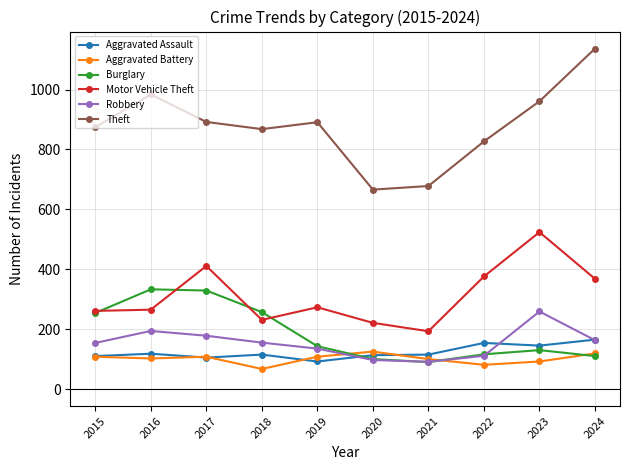

True or false: Robbery has more than 2 points higher than both neighbors.

False